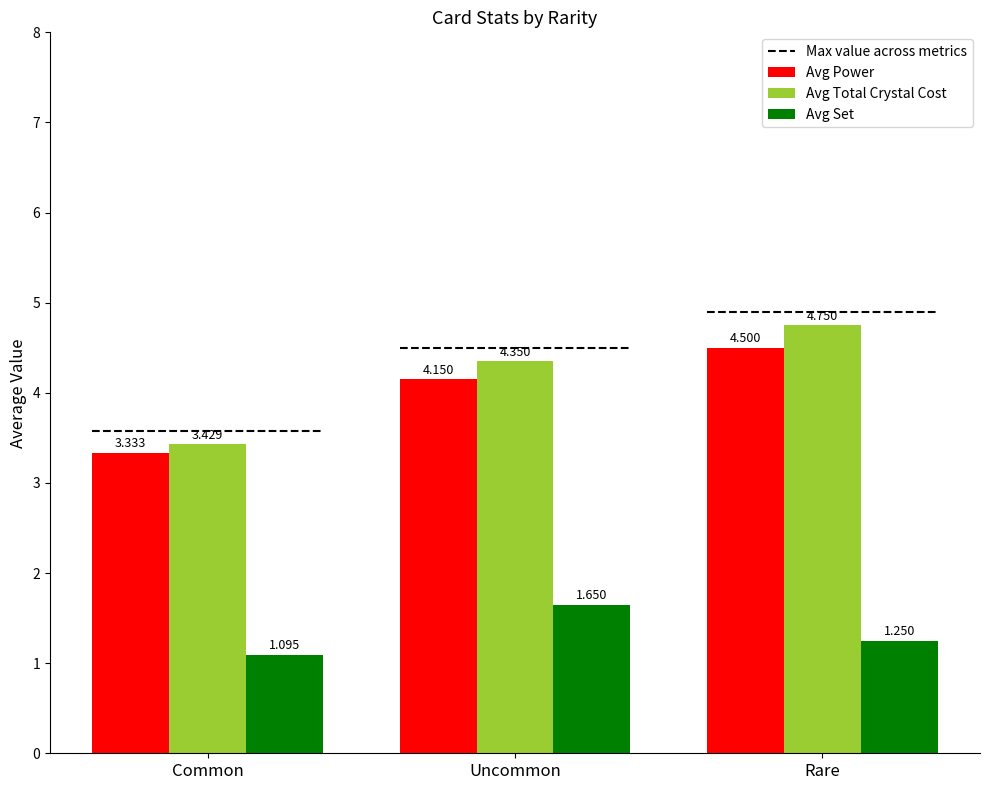

What position from the left is Rare?

3